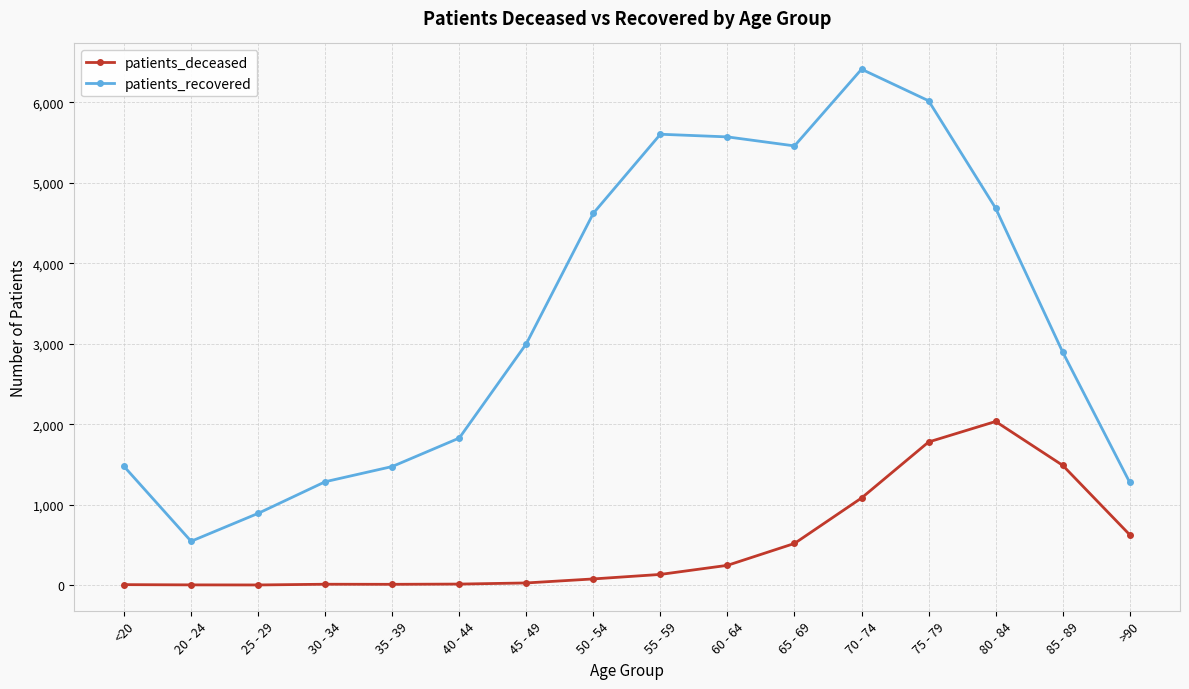

True or false: patients_recovered and patients_deceased cross at least once.

False